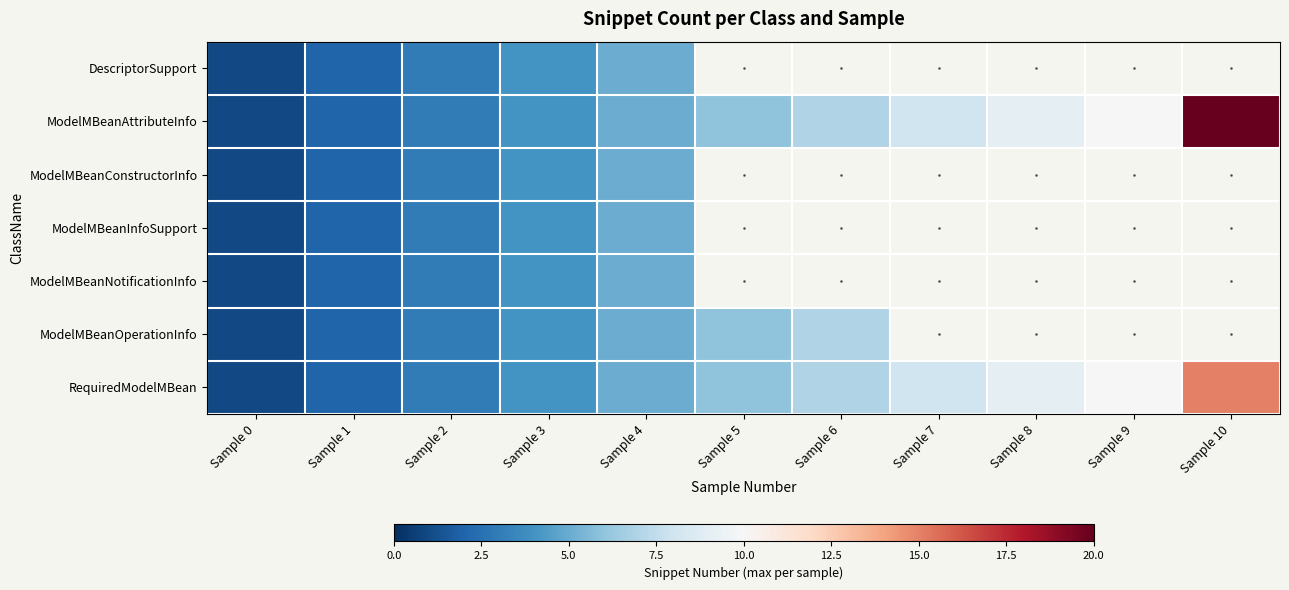

What is the lowest value of the DescriptorSupport series?

1.0